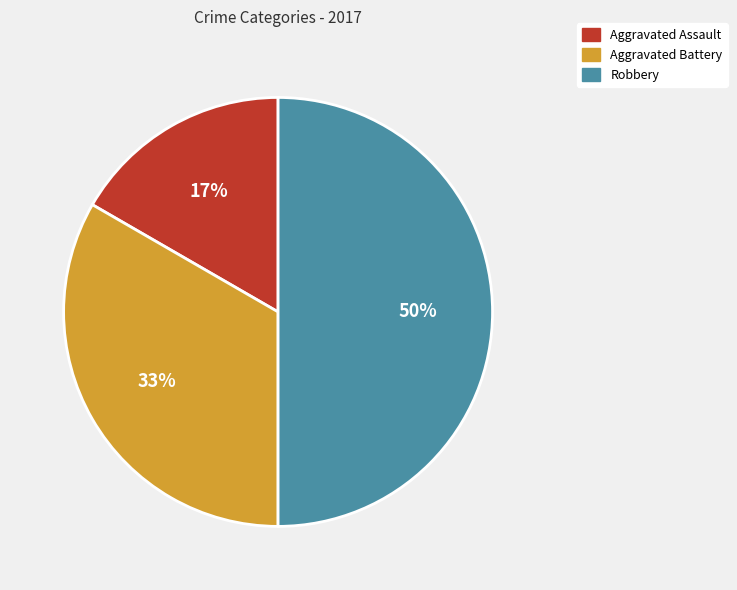

Rank the categories by value from highest to lowest.

Robbery, Aggravated Battery, Aggravated Assault